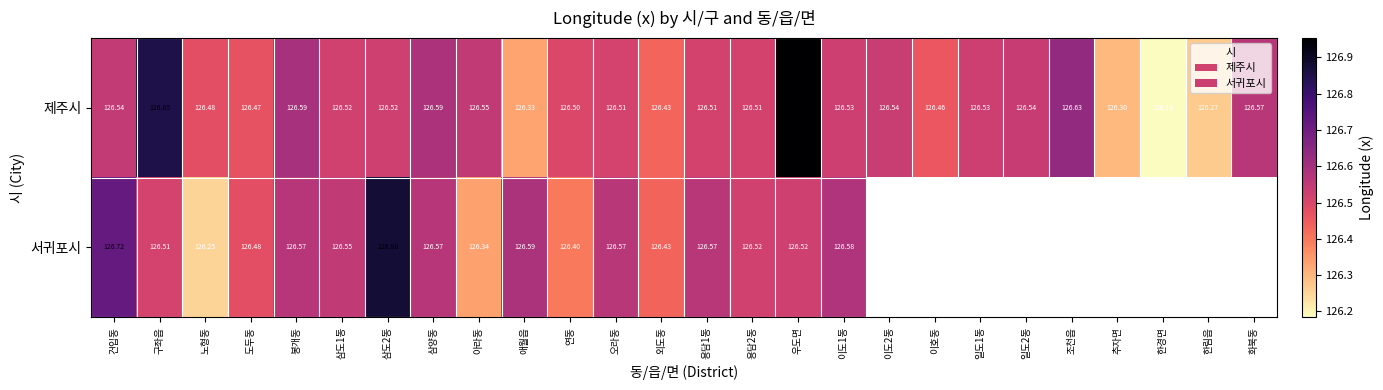

The 제주시 series shows 126.5 at 이호동. True or false?

True